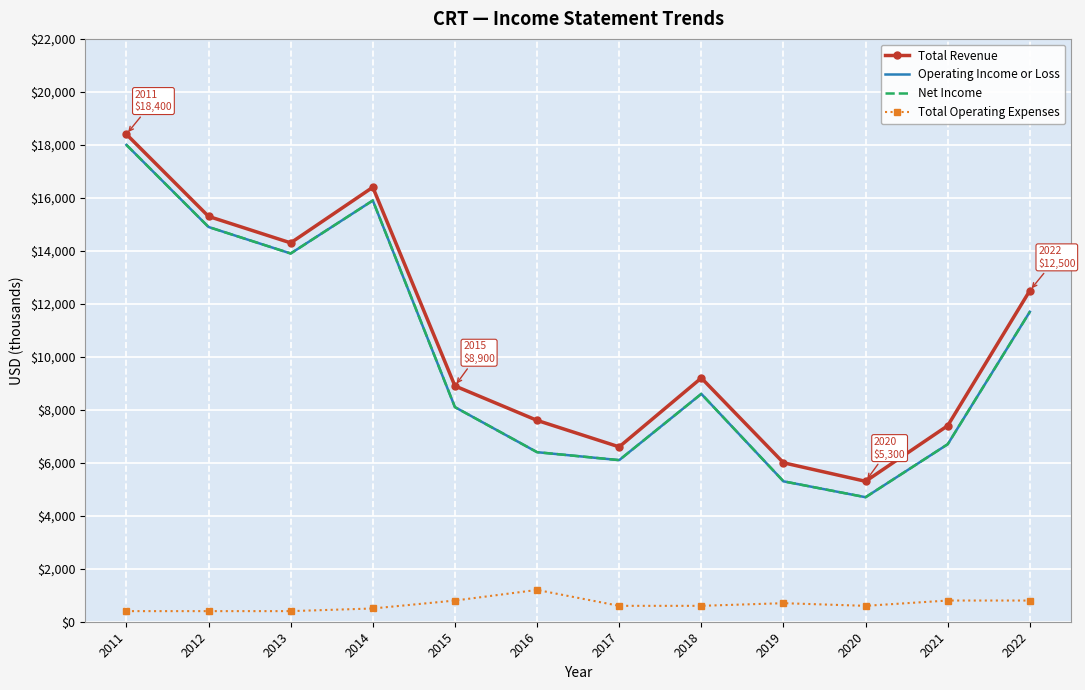

Reading right to left, transcribe all the data shown in this chart.

Total Revenue: 2022=12500	2021=7400	2020=5300	2019=6000	2018=9200	2017=6600	2016=7600	2015=8900	2014=16400	2013=14300	2012=15300	2011=18400
Operating Income or Loss: 2022=11700	2021=6700	2020=4700	2019=5300	2018=8600	2017=6100	2016=6400	2015=8100	2014=15900	2013=13900	2012=14900	2011=18000
Net Income: 2022=11700	2021=6700	2020=4700	2019=5300	2018=8600	2017=6100	2016=6400	2015=8100	2014=15900	2013=13900	2012=14900	2011=18000
Total Operating Expenses: 2022=800	2021=800	2020=600	2019=700	2018=600	2017=600	2016=1200	2015=800	2014=500	2013=400	2012=400	2011=400